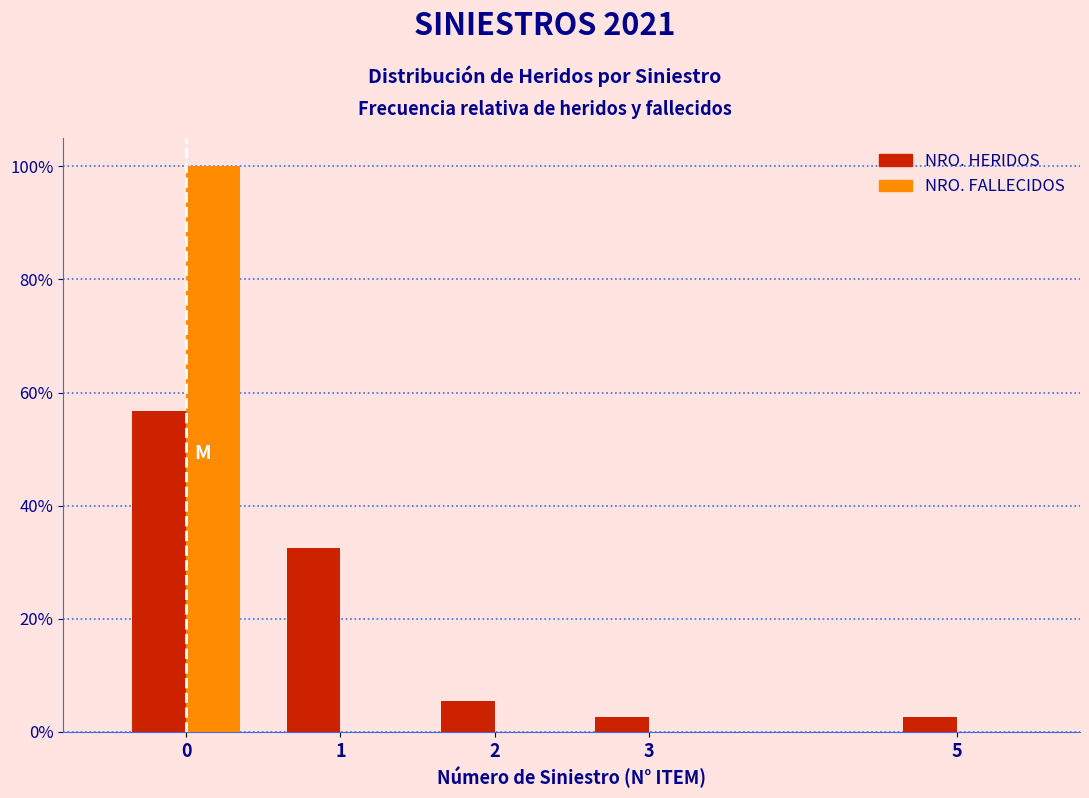

Reading right to left, extract all data points from this chart.

NRO. HERIDOS: 5=2.7	3=2.7	2=5.4	1=32.4	0=56.8
NRO. FALLECIDOS: 5=0.0	3=0.0	2=0.0	1=0.0	0=100.0